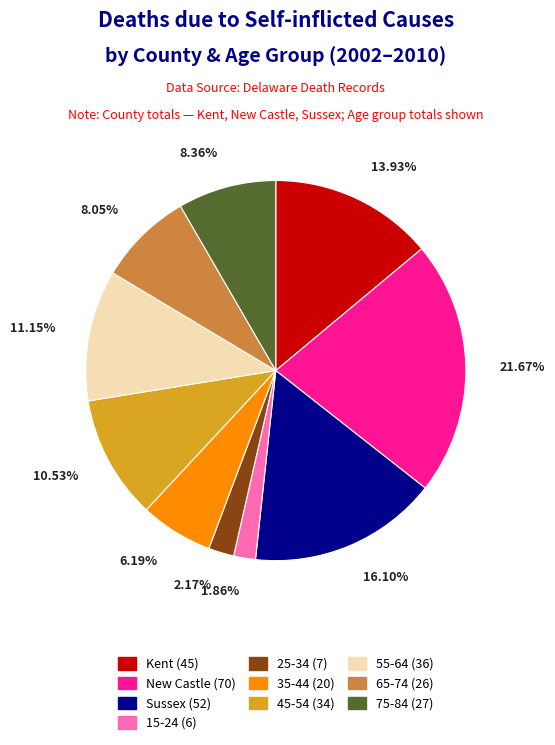

Do 35-44 and 55-64 together represent more than half of the pie?

No